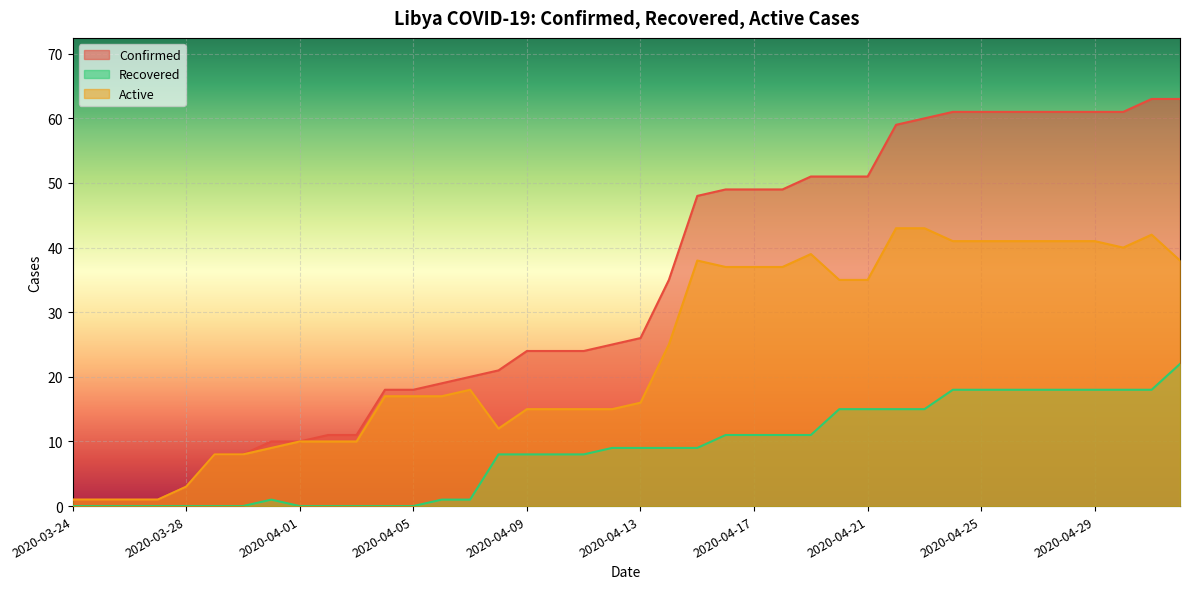

Reading left to right, extract all data points from this chart.

Confirmed: 2020-03-24=1	2020-03-25=1	2020-03-26=1	2020-03-27=1	2020-03-28=3	2020-03-29=8	2020-03-30=8	2020-03-31=10	2020-04-01=10	2020-04-02=11	2020-04-03=11	2020-04-04=18	2020-04-05=18	2020-04-06=19	2020-04-07=20	2020-04-08=21	2020-04-09=24	2020-04-10=24	2020-04-11=24	2020-04-12=25	2020-04-13=26	2020-04-14=35	2020-04-15=48	2020-04-16=49	2020-04-17=49	2020-04-18=49	2020-04-19=51	2020-04-20=51	2020-04-21=51	2020-04-22=59	2020-04-23=60	2020-04-24=61	2020-04-25=61	2020-04-26=61	2020-04-27=61	2020-04-28=61	2020-04-29=61	2020-04-30=61	2020-05-01=63	2020-05-02=63
Recovered: 2020-03-24=0	2020-03-25=0	2020-03-26=0	2020-03-27=0	2020-03-28=0	2020-03-29=0	2020-03-30=0	2020-03-31=1	2020-04-01=0	2020-04-02=0	2020-04-03=0	2020-04-04=0	2020-04-05=0	2020-04-06=1	2020-04-07=1	2020-04-08=8	2020-04-09=8	2020-04-10=8	2020-04-11=8	2020-04-12=9	2020-04-13=9	2020-04-14=9	2020-04-15=9	2020-04-16=11	2020-04-17=11	2020-04-18=11	2020-04-19=11	2020-04-20=15	2020-04-21=15	2020-04-22=15	2020-04-23=15	2020-04-24=18	2020-04-25=18	2020-04-26=18	2020-04-27=18	2020-04-28=18	2020-04-29=18	2020-04-30=18	2020-05-01=18	2020-05-02=22
Active: 2020-03-24=1	2020-03-25=1	2020-03-26=1	2020-03-27=1	2020-03-28=3	2020-03-29=8	2020-03-30=8	2020-03-31=9	2020-04-01=10	2020-04-02=10	2020-04-03=10	2020-04-04=17	2020-04-05=17	2020-04-06=17	2020-04-07=18	2020-04-08=12	2020-04-09=15	2020-04-10=15	2020-04-11=15	2020-04-12=15	2020-04-13=16	2020-04-14=25	2020-04-15=38	2020-04-16=37	2020-04-17=37	2020-04-18=37	2020-04-19=39	2020-04-20=35	2020-04-21=35	2020-04-22=43	2020-04-23=43	2020-04-24=41	2020-04-25=41	2020-04-26=41	2020-04-27=41	2020-04-28=41	2020-04-29=41	2020-04-30=40	2020-05-01=42	2020-05-02=38